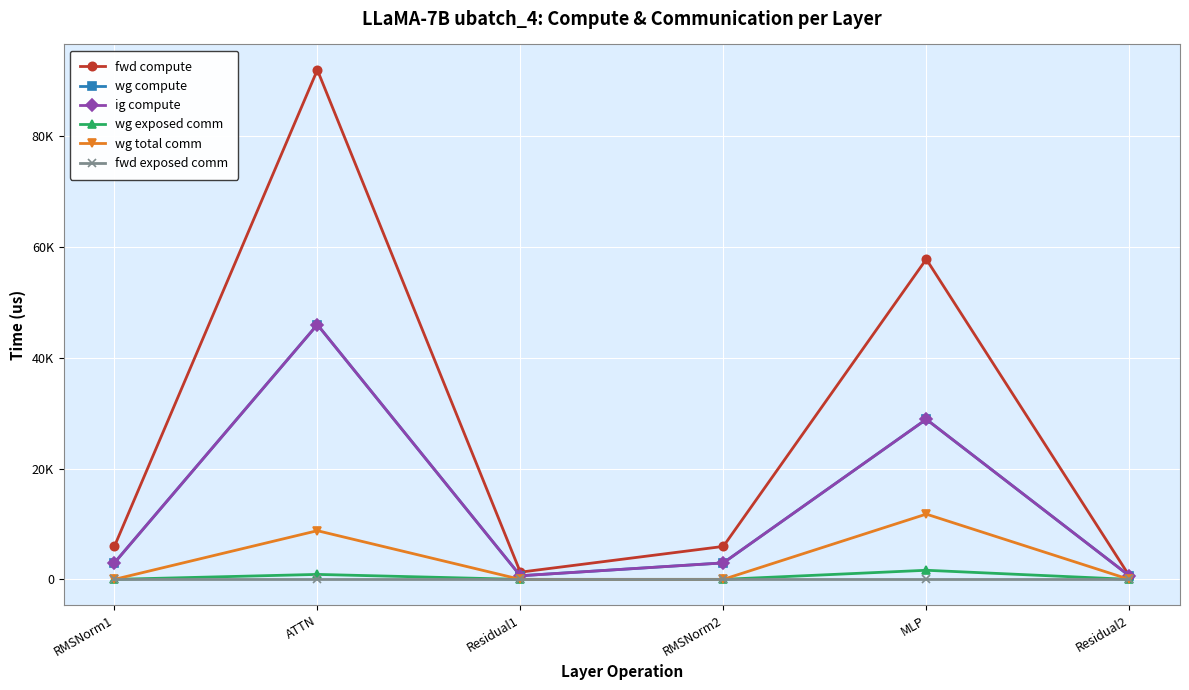

What is the label of the 1st point from the left?

RMSNorm1